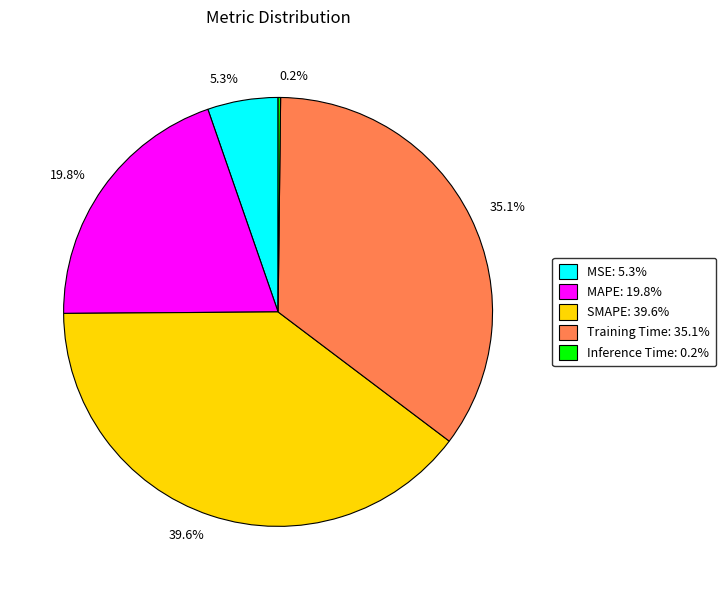

Is there any slice that represents more than half of the pie?

No